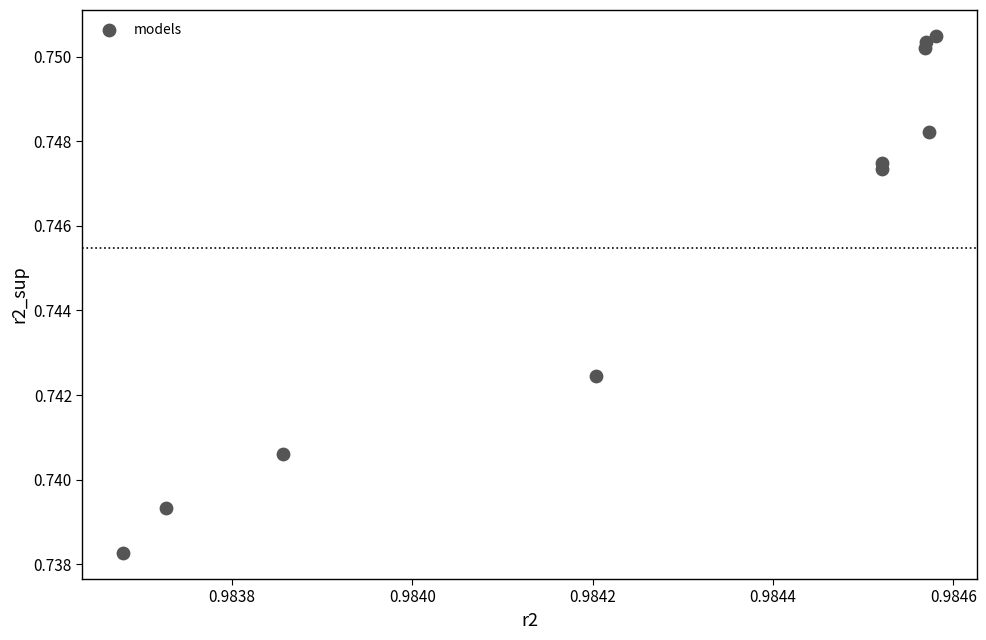

What is the average X value?

1.0